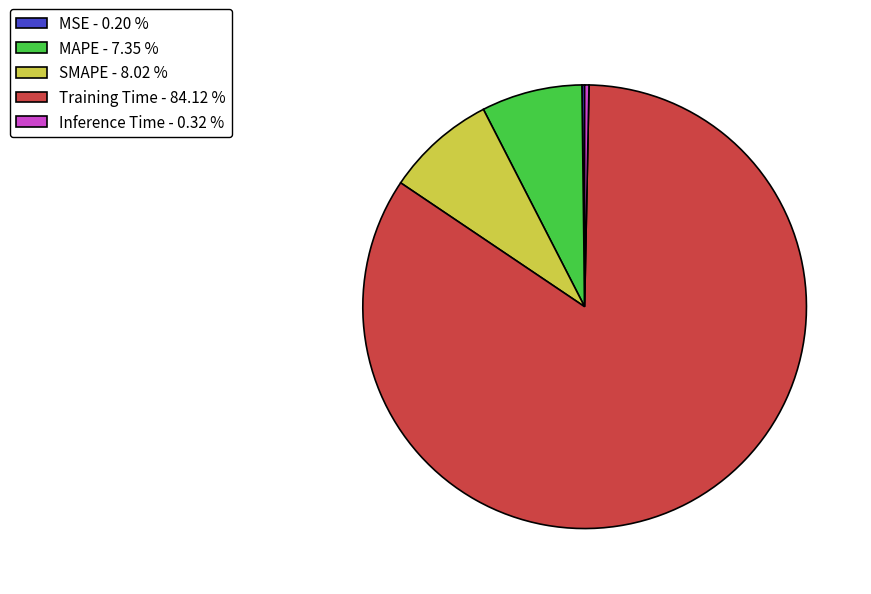

Is it true that Training Time is 84% of the pie?

True